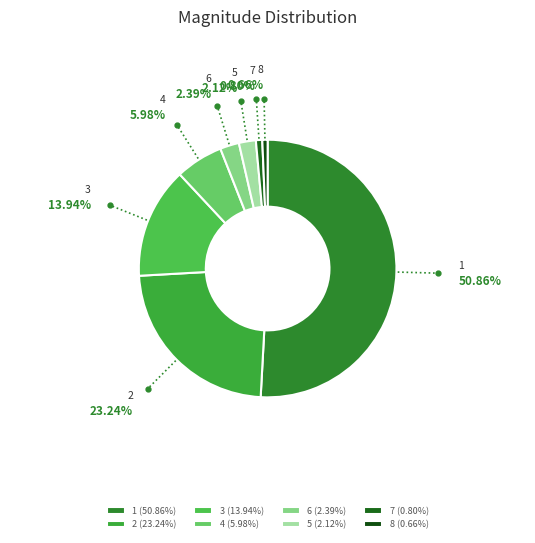

What is the ratio of the value at 2 to the value at 1?

0.5